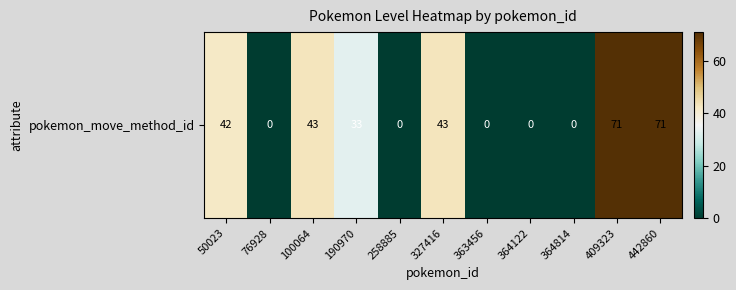

Where does the data first go above 33?

50023